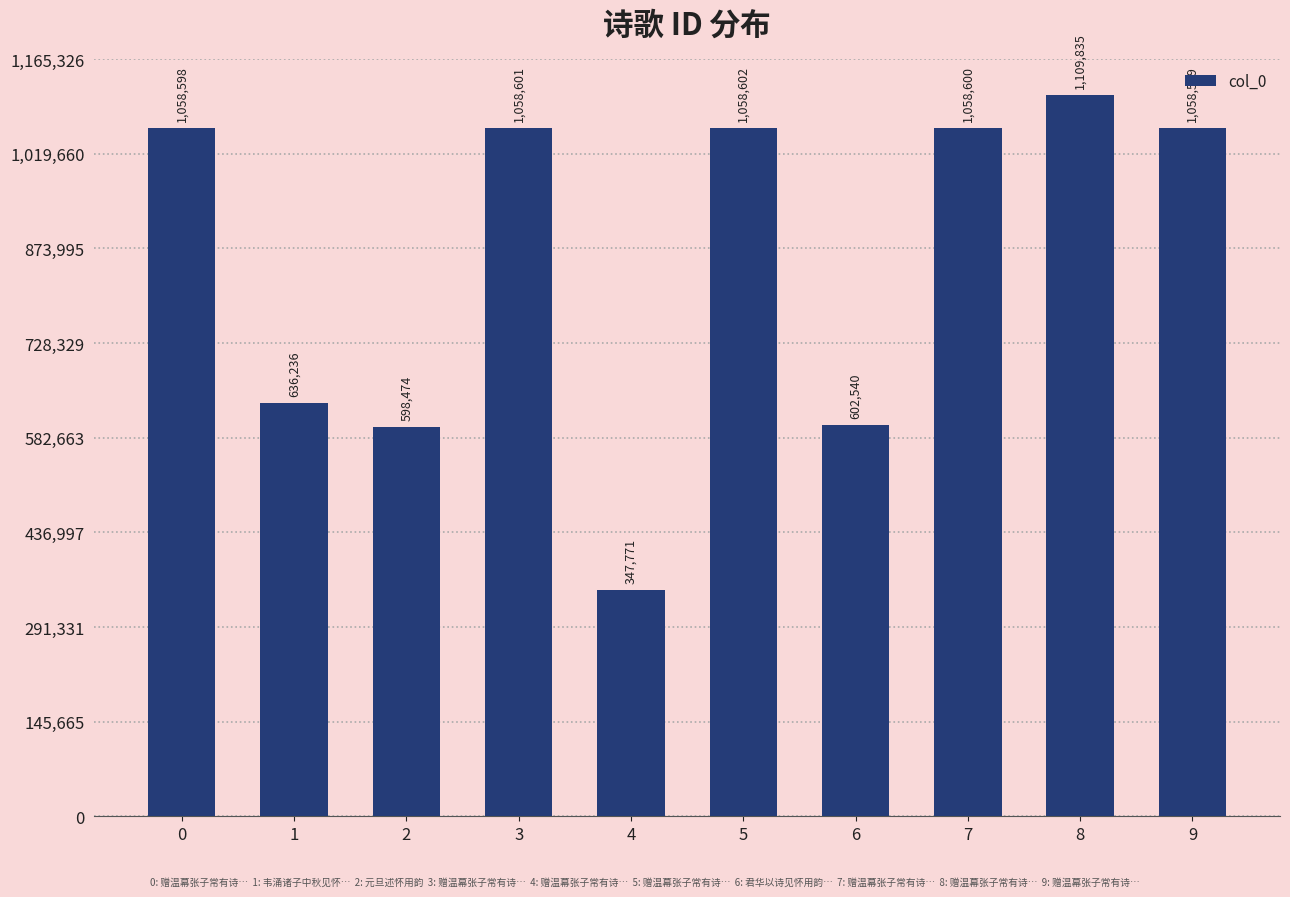

How many bars are there in total?

10